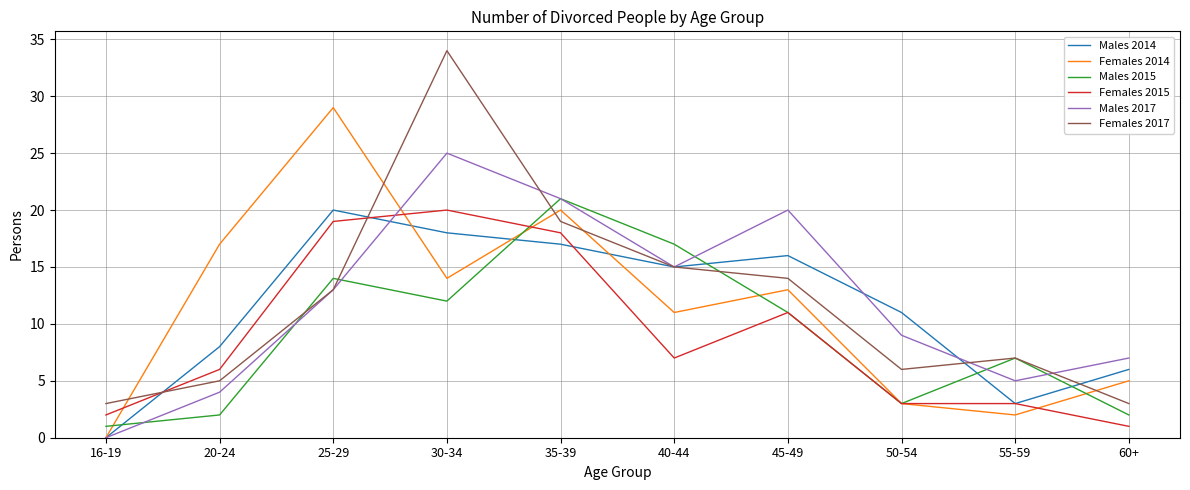

Count the number of categories in the chart.

10